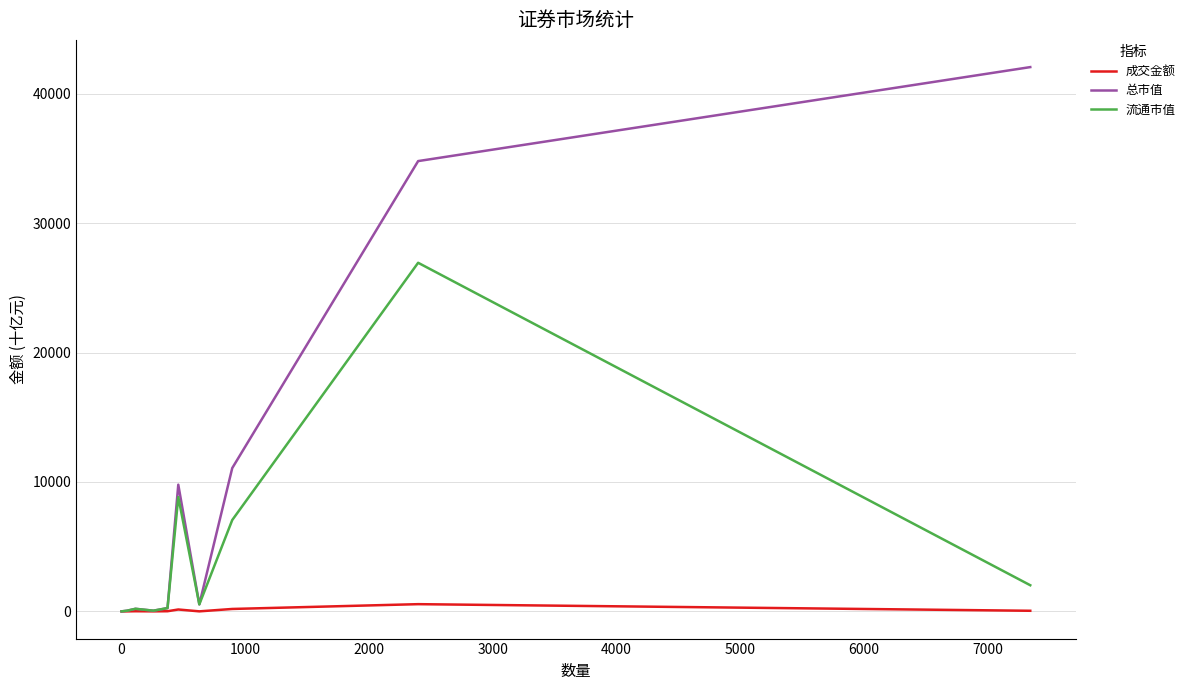

What is the difference between the maximum and minimum values in the 总市值 series?

42052.6